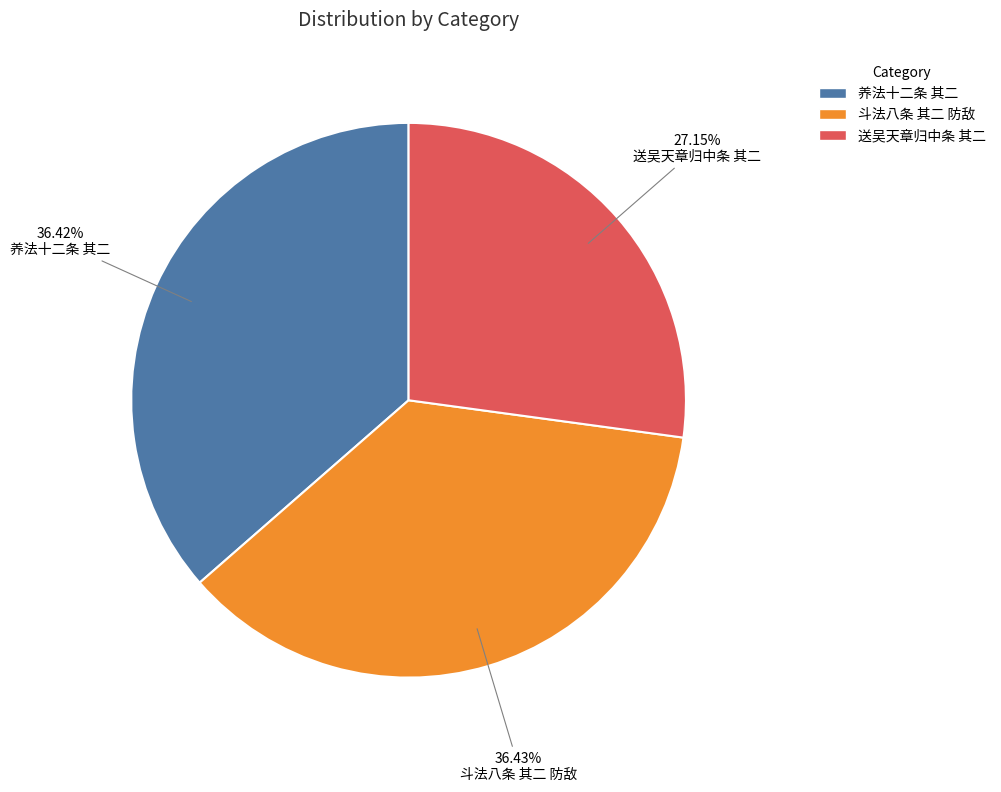

What portion of the pie excludes 养法十二条 其二?

63.6%